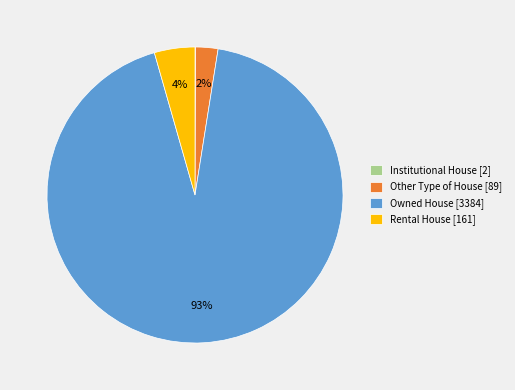

Is there any slice that represents more than half of the pie?

Yes